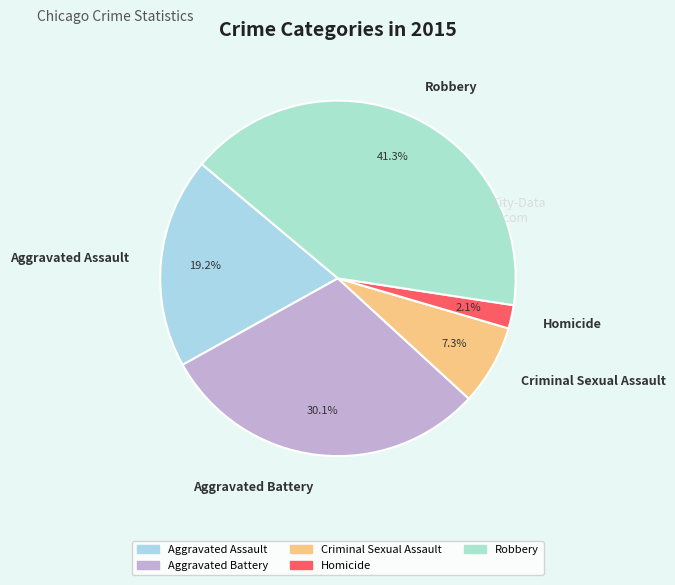

What is the smallest slice in the pie chart?

Homicide